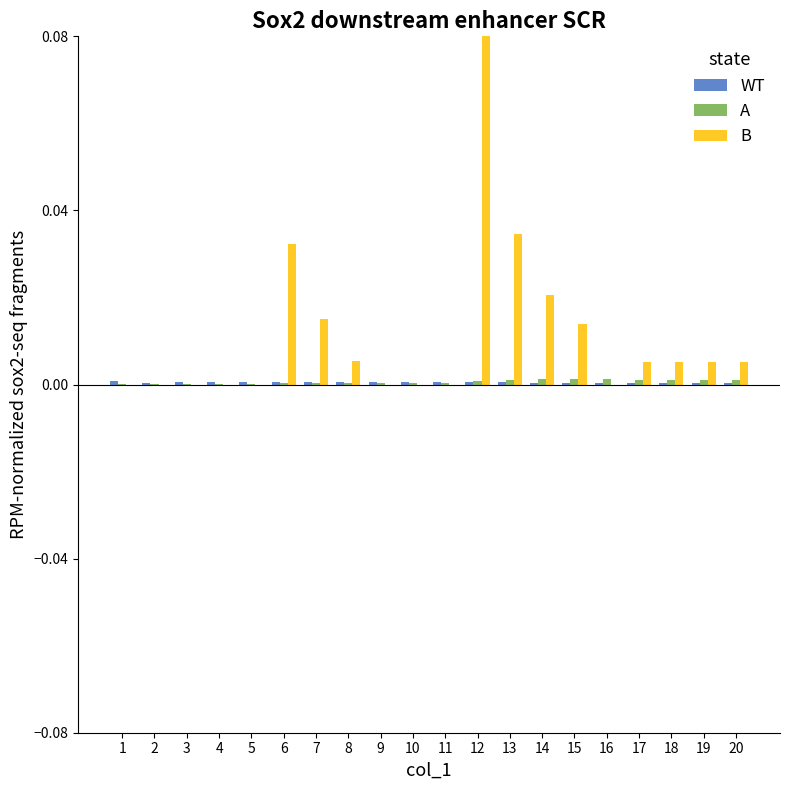

Which series has the largest total across all categories?

B